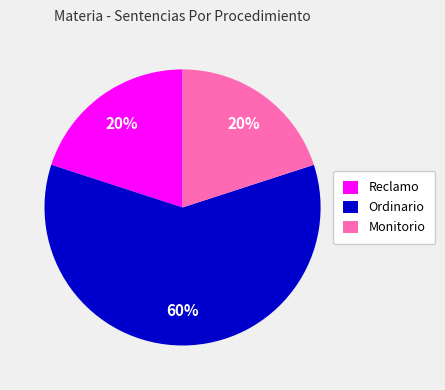

How many segments does this pie chart have?

3